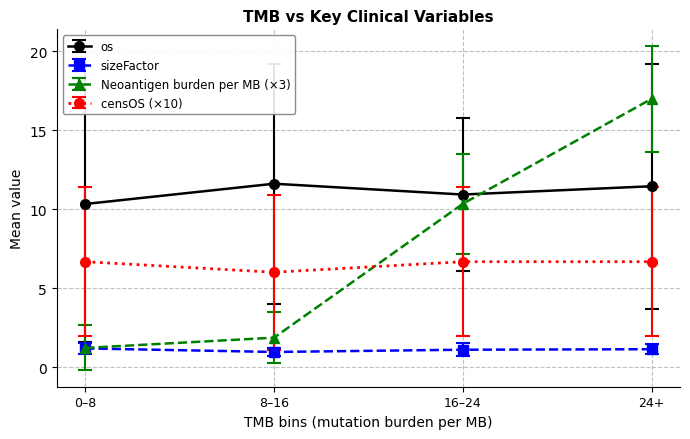

In sizeFactor, how many points are lower than both neighbors (excluding endpoints)?

1